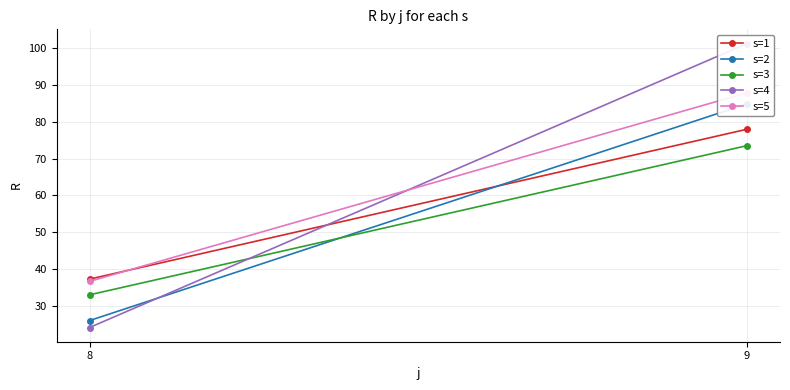

True or false: s=2 has a value of 26.0 at 8.

True